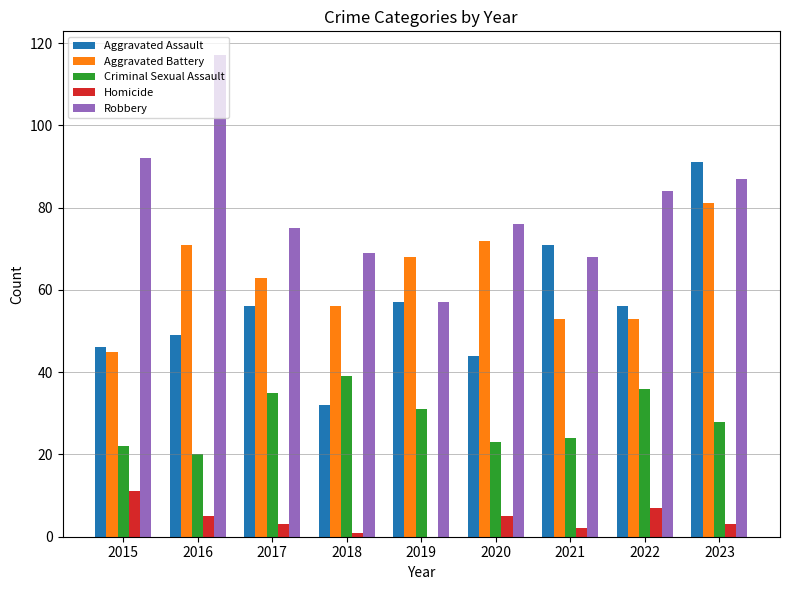

True or false: Aggravated Assault has a value of 56 at 2022.

True